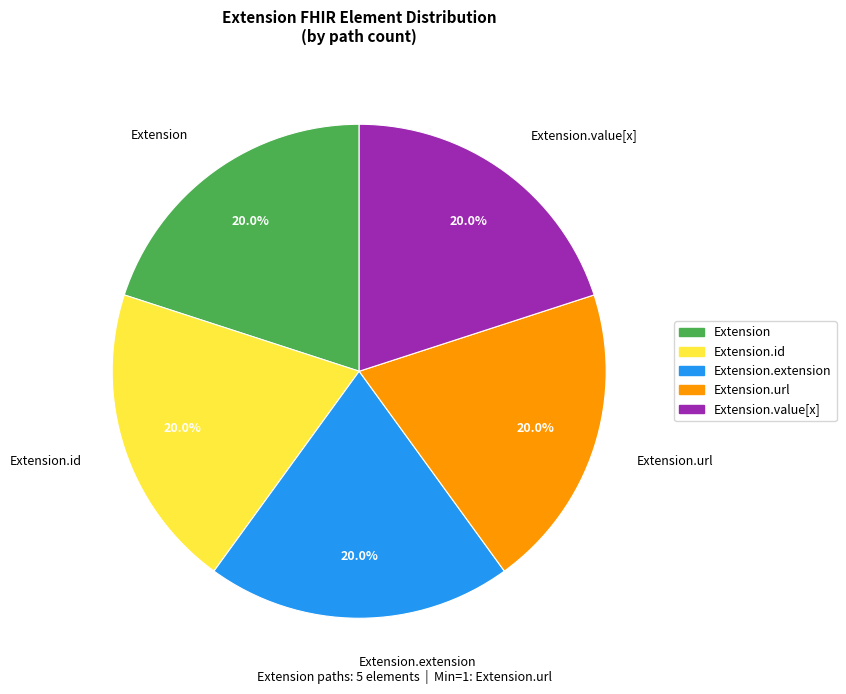

Is Extension.id the majority of the pie?

No